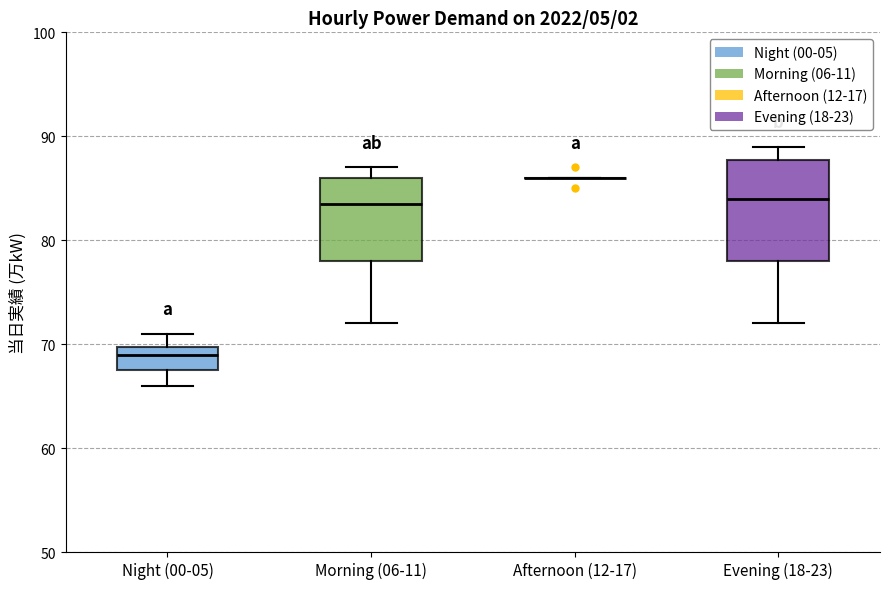

Reading left to right, transcribe this box plot: for each box, give where its median line is, the range the box spans, and where its two whiskers end, as read against the y-axis. The values are not printed on the chart, so give them approximately, as read against the axis.

Night (00-05): median 69, box 68 to 70, whiskers 66 to 71
Morning (06-11): median 84, box 78 to 86, whiskers 72 to 87
Afternoon (12-17): box collapsed to a line at 86, whiskers 86 to 86
Evening (18-23): median 84, box 78 to 88, whiskers 72 to 89